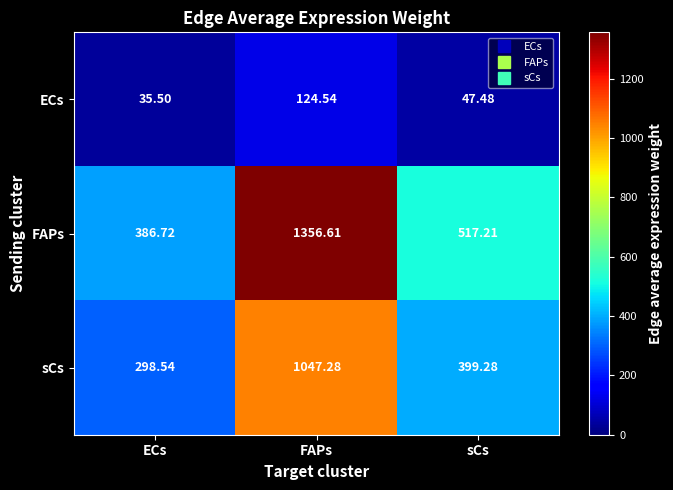

Is the value of sCs at ECs greater than the value of FAPs at ECs?

No